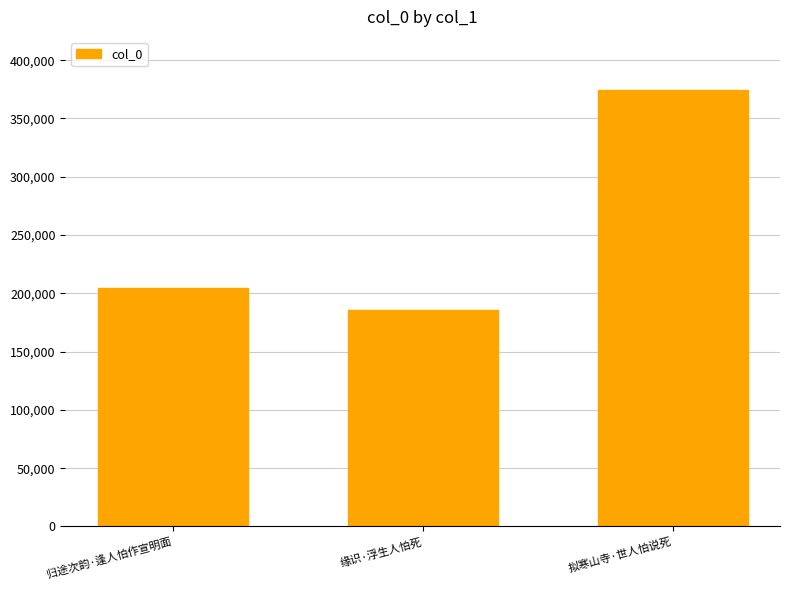

Which has a higher value, 归途次韵·逢人怕作宣明面 or 拟寒山寺·世人怕说死?

拟寒山寺·世人怕说死